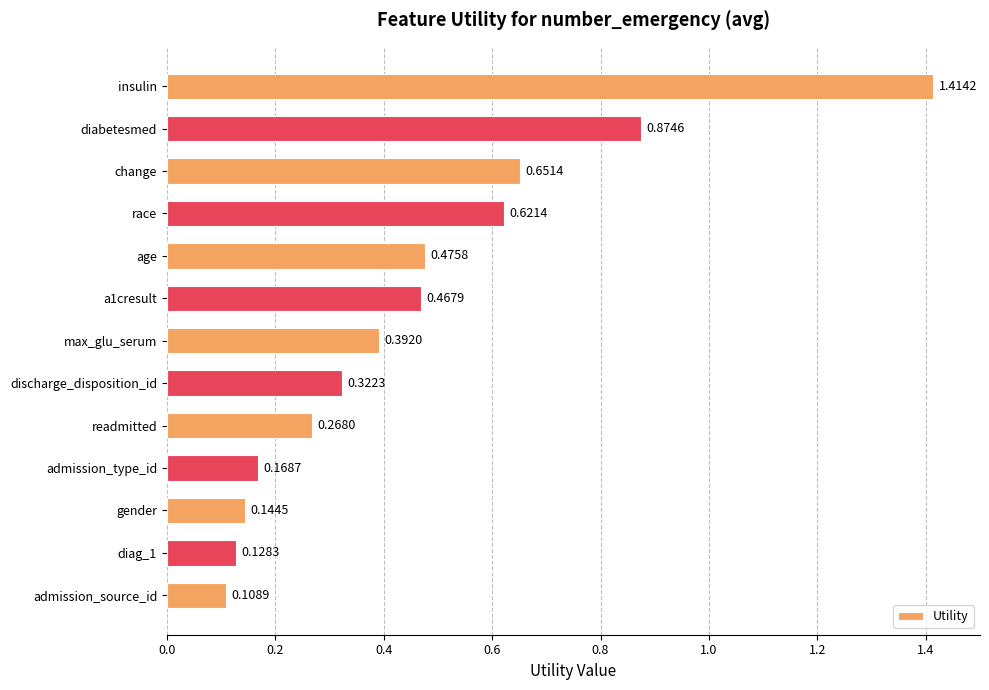

Between change and readmitted, which is larger?

change